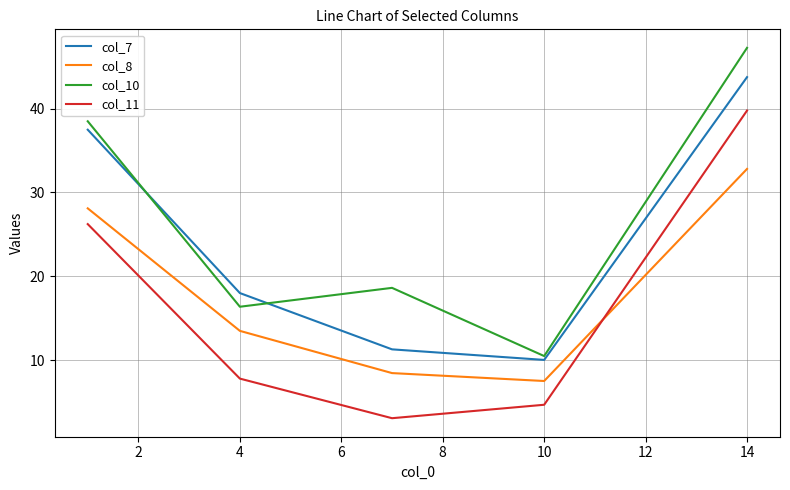

What is the minimum value shown in the chart?

3.1